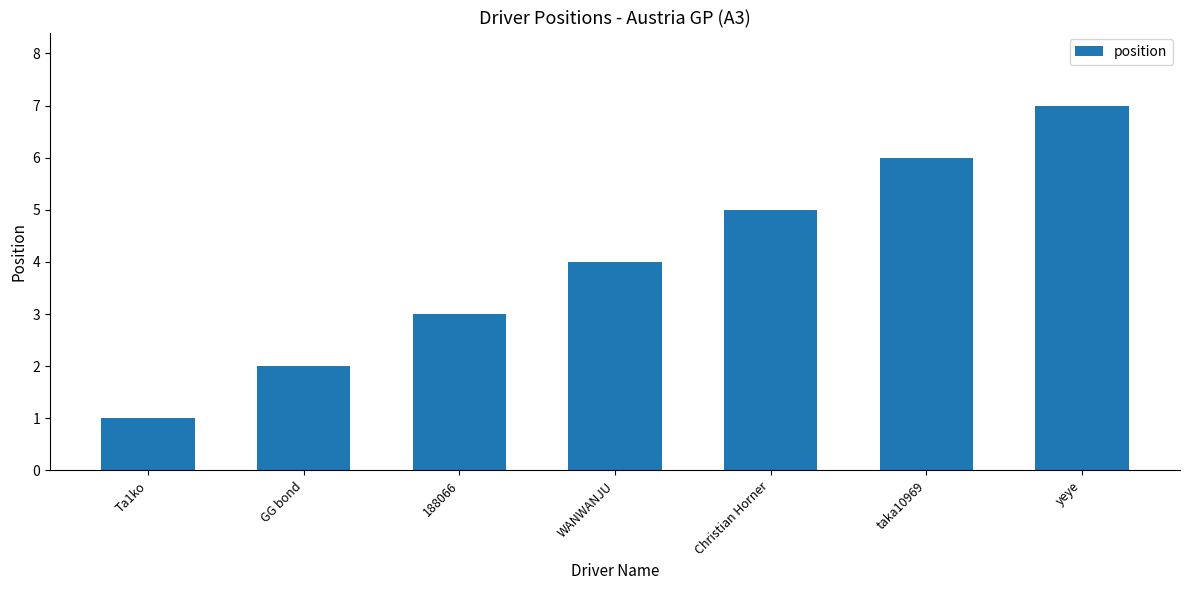

What is the value of the 1st bar from the left?

1